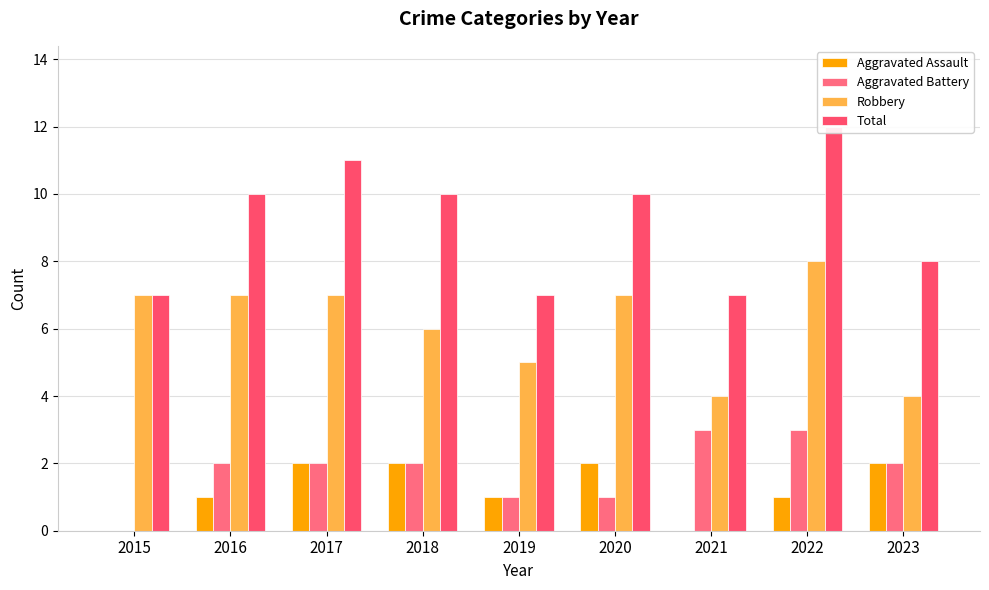

What is the difference between the second highest and second lowest values in the Total series?

4